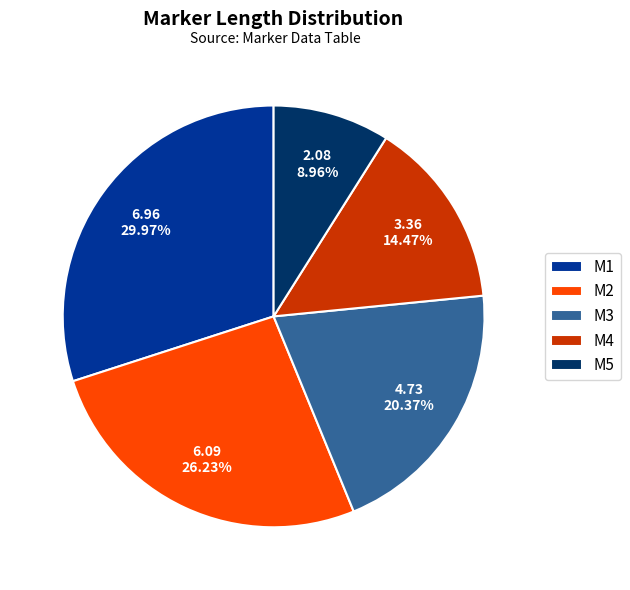

How much of the chart is everything except M2?

73.8%